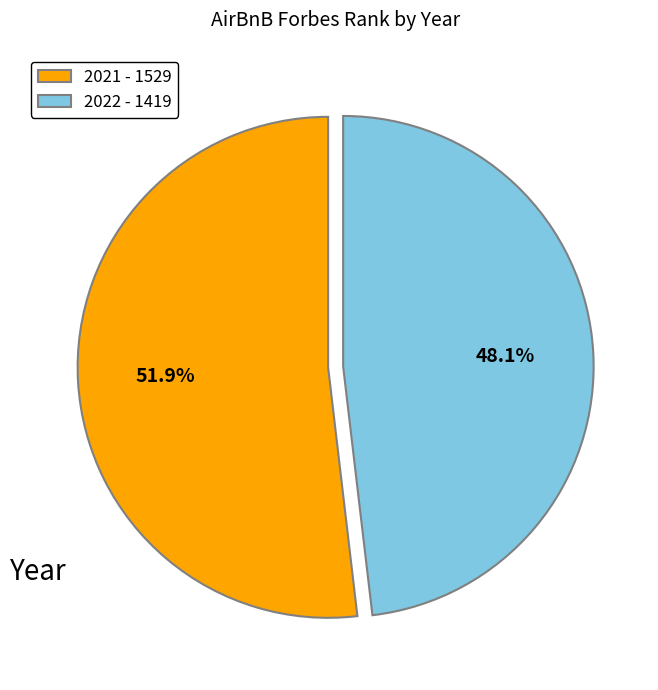

What is the smallest slice in the pie chart?

2022